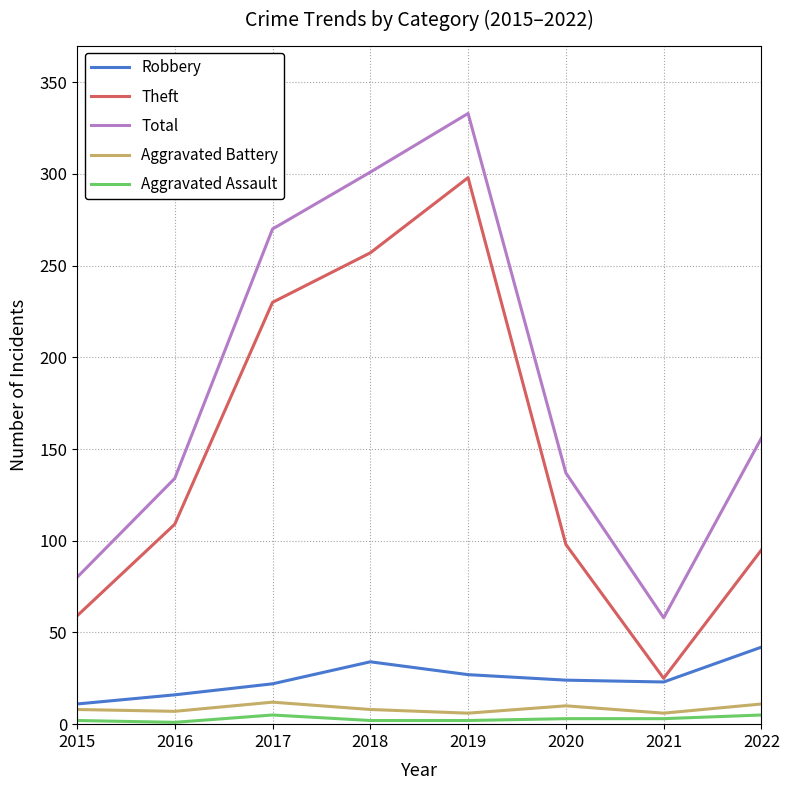

Is the value of Theft at 2020 greater than the value of Robbery at 2019?

Yes